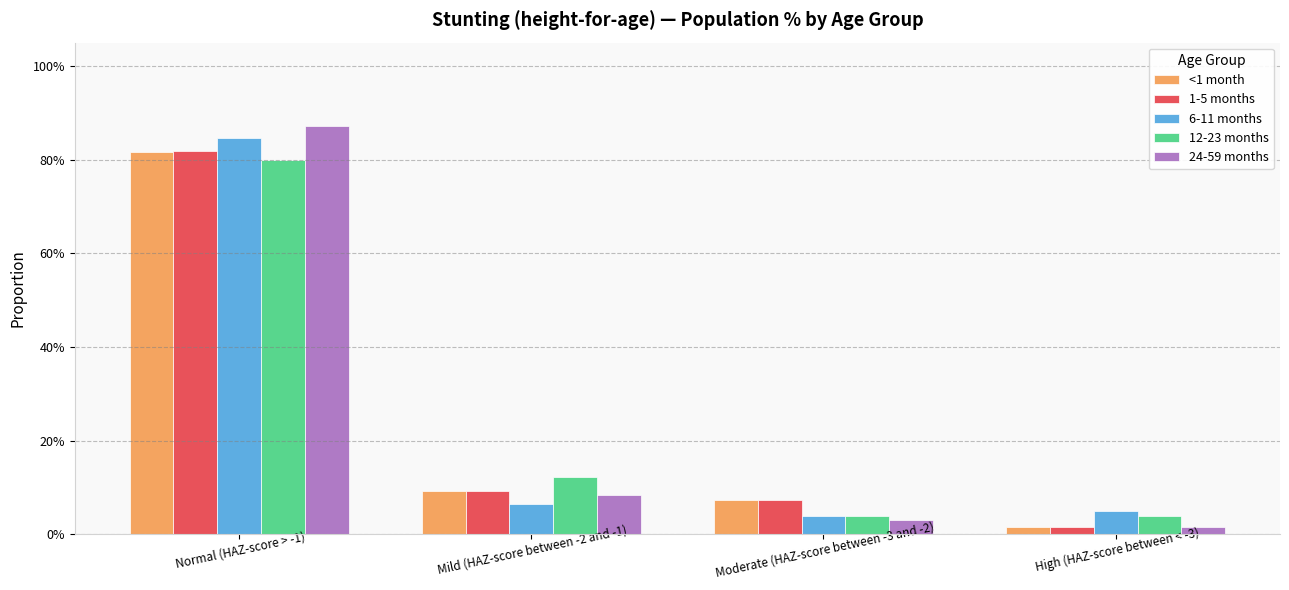

Which series has the widest spread of values?

24-59 months